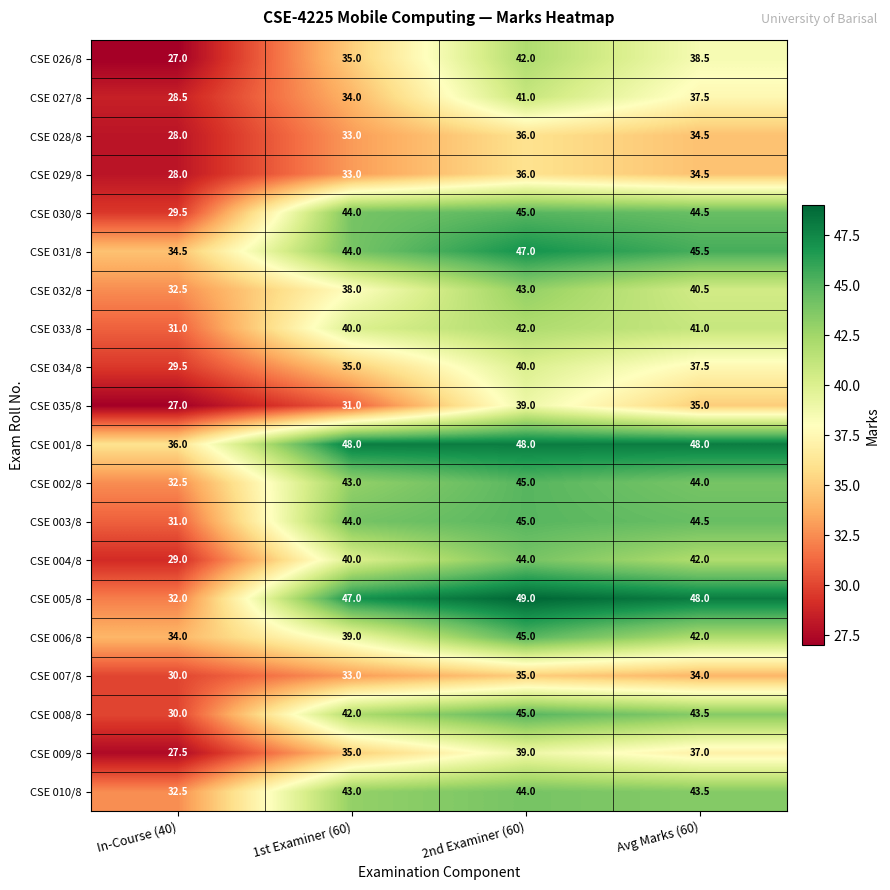

Is it true that CSE 029/8 equals 36.0 at 2nd Examiner (60)?

True